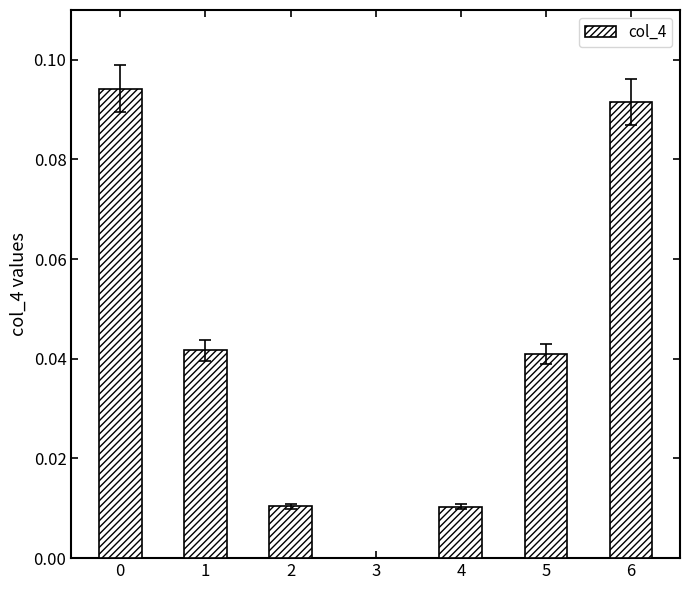

At which label is the value closest to 0?

3